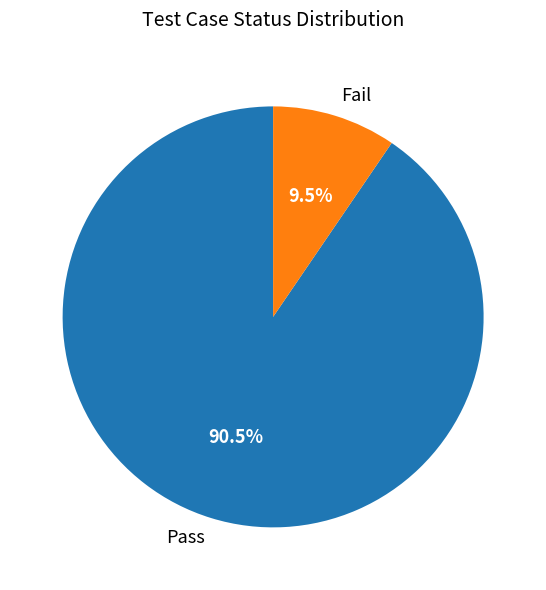

Which category accounts for the majority?

Pass